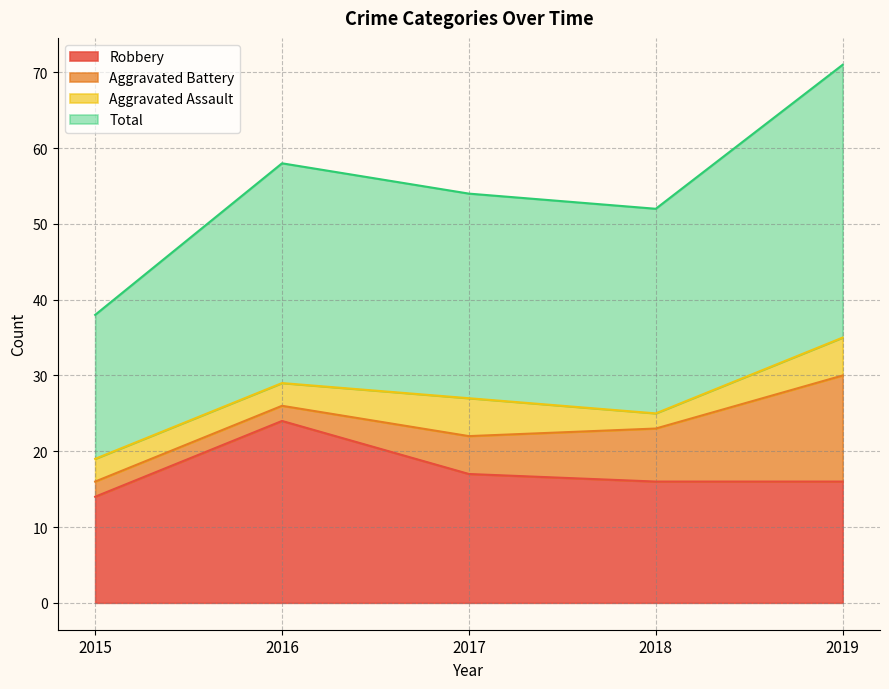

What is the minimum value for Total?

38